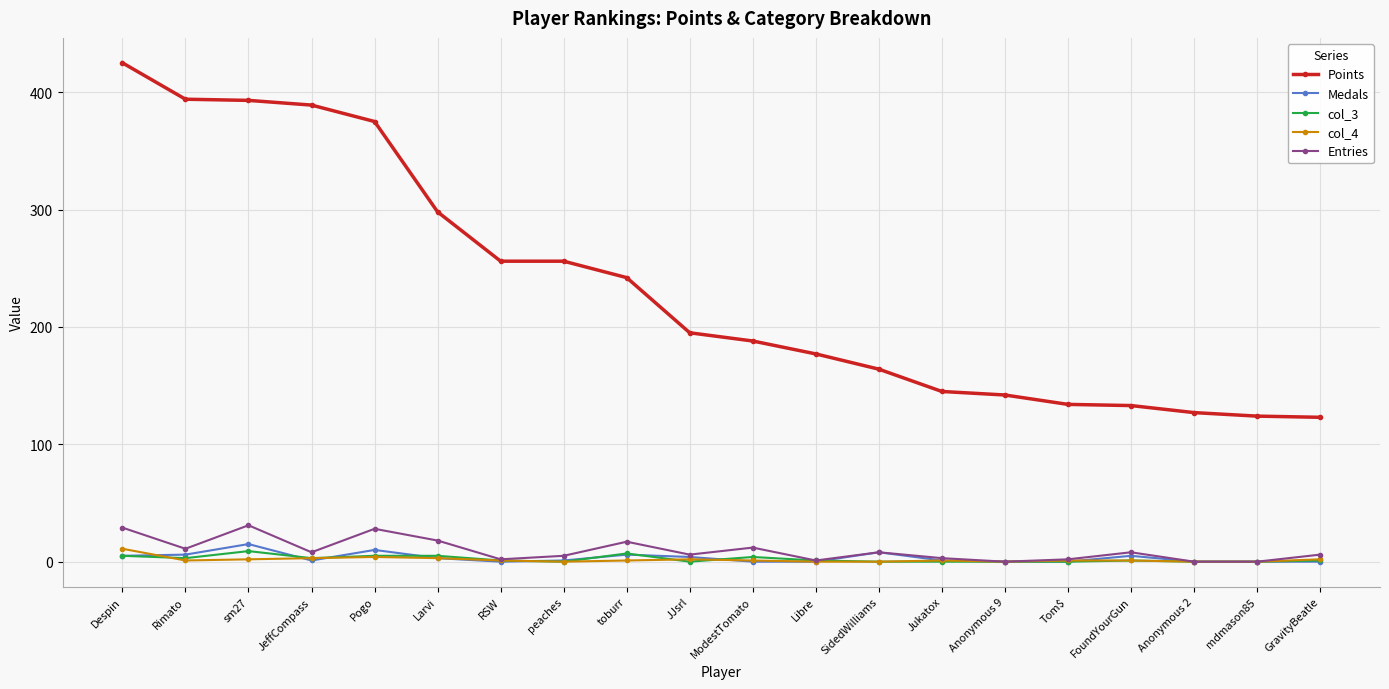

What is the difference between the maximum and minimum values in the col_4 series?

11